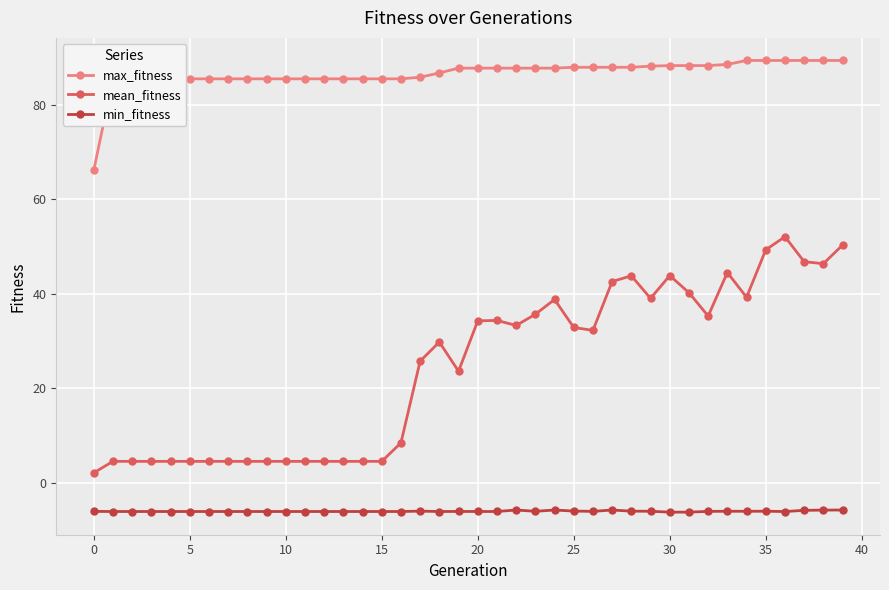

What is the sum of all mean_fitness values?

972.1